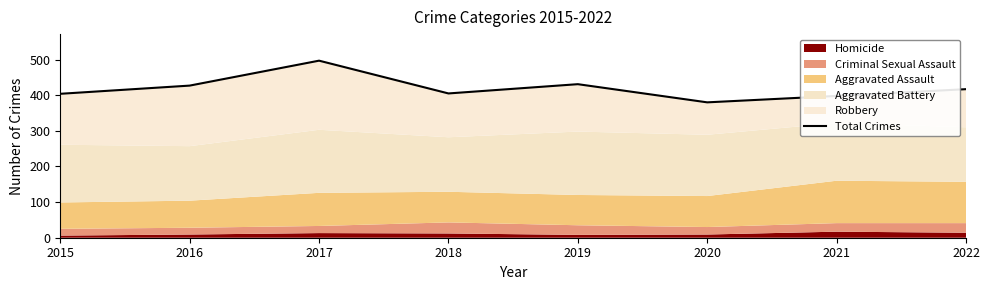

What is the maximum value shown in the chart?

497